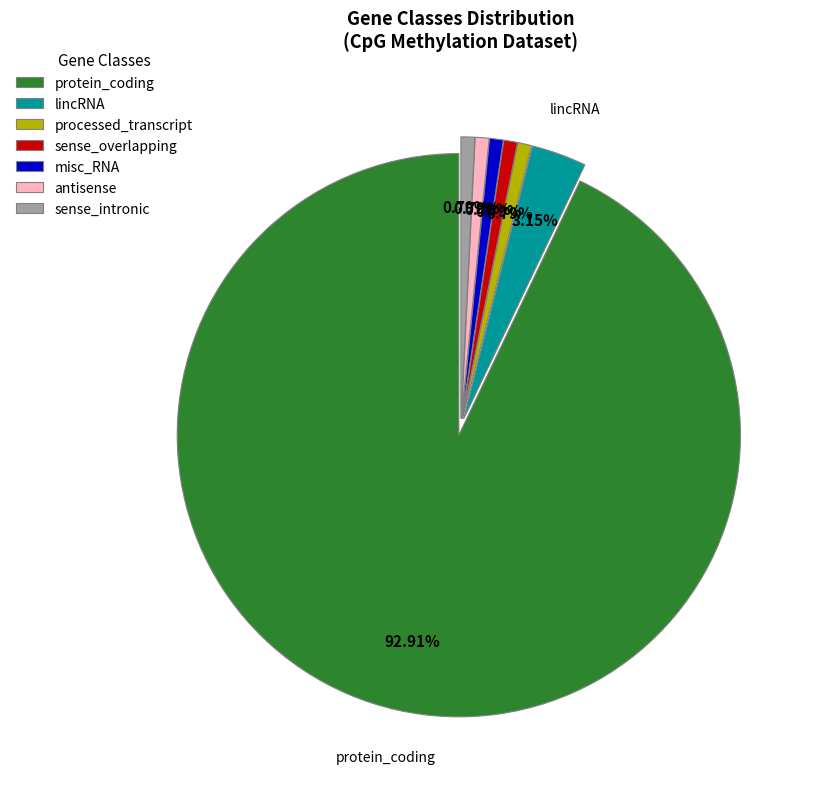

Which category has the biggest portion of the pie?

protein_coding